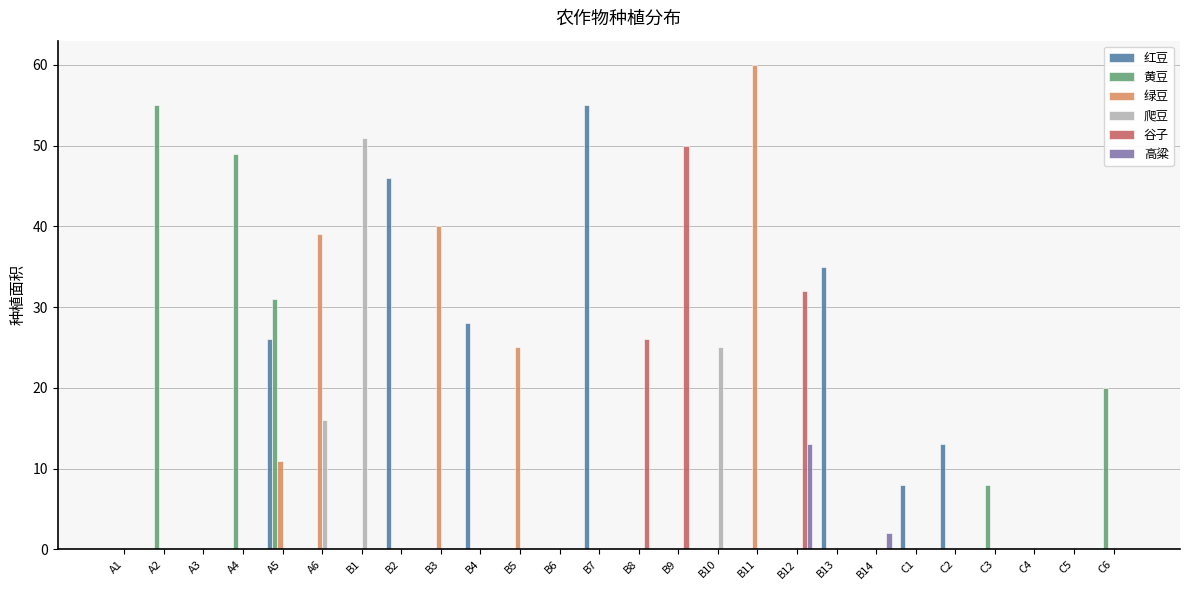

Between A4 and B4, which series saw the biggest shift?

黄豆